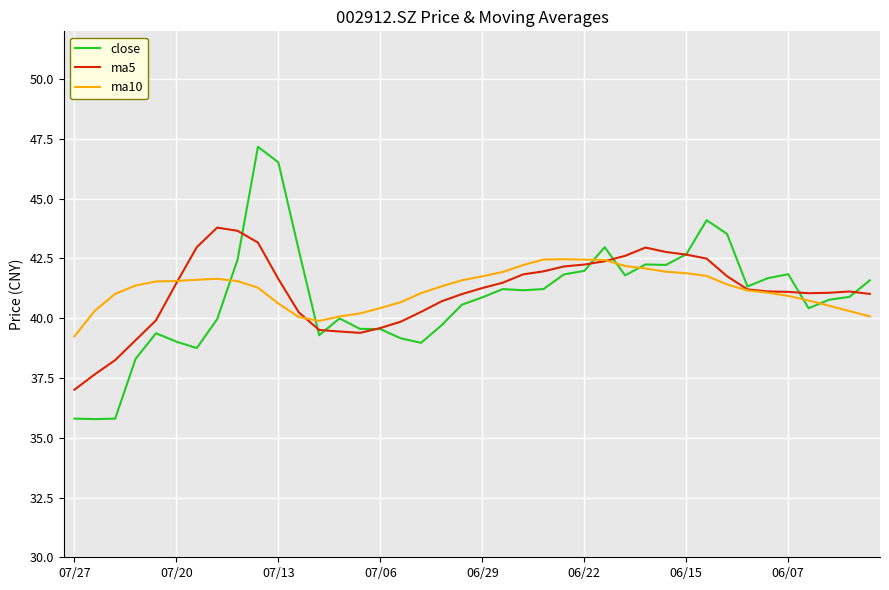

List the series in order of their peak value, highest first.

close, ma5, ma10